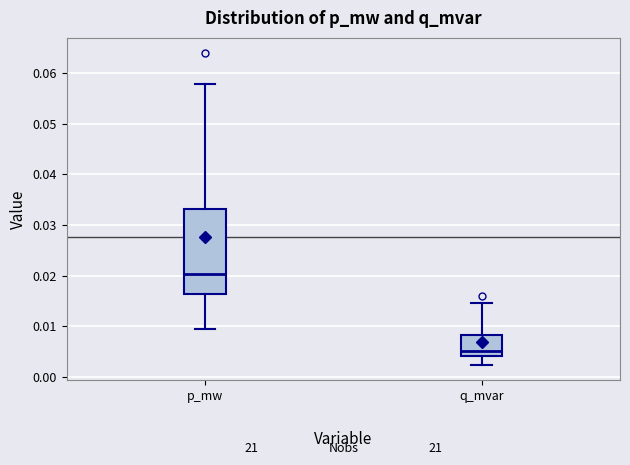

Where does the lower whisker of the box for p_mw end on the y-axis? The values are not printed on the chart, so give them approximately, as read against the axis.

0.009